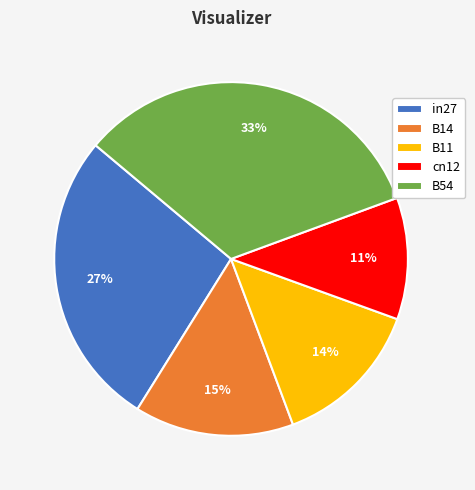

True or false: in27 accounts for 34% of the total.

False